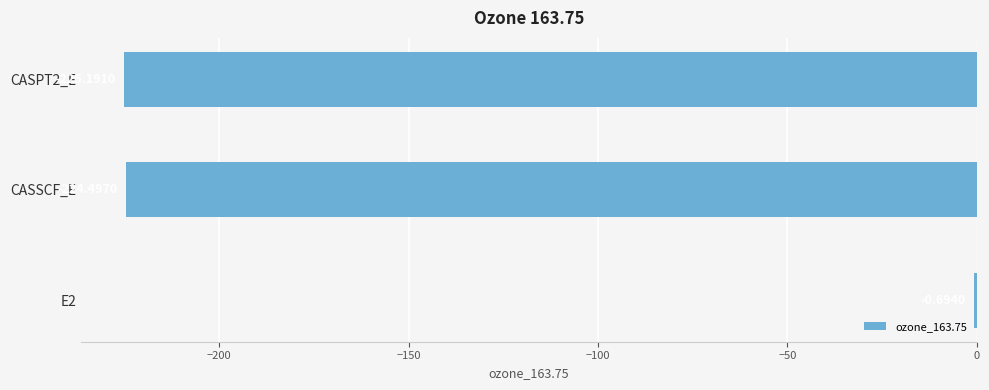

What is the change in value from E2 to CASPT2_E?

-224.5